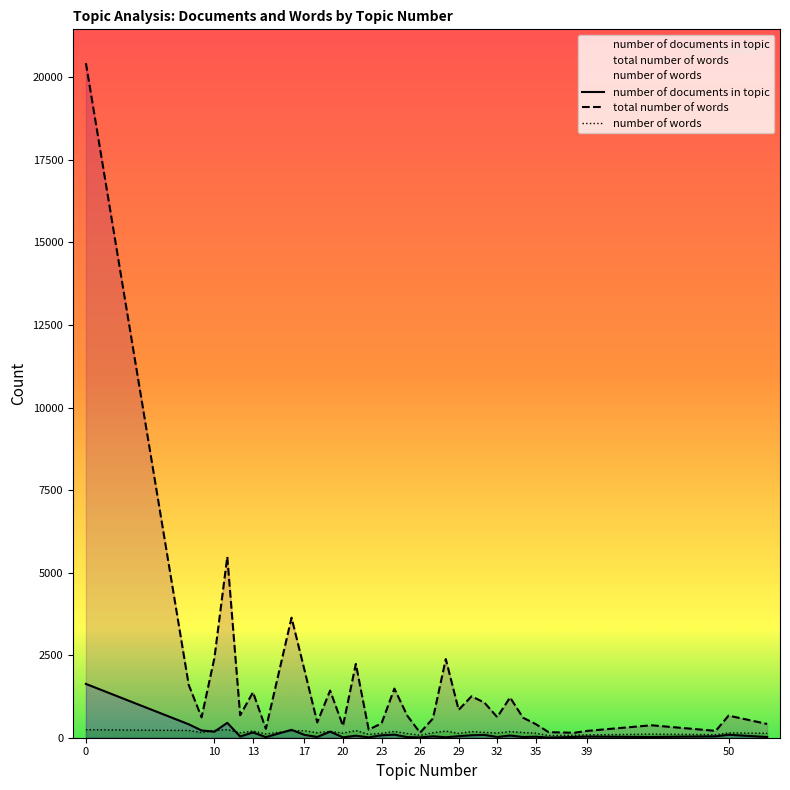

What is the average value of the number of documents in topic series?

130